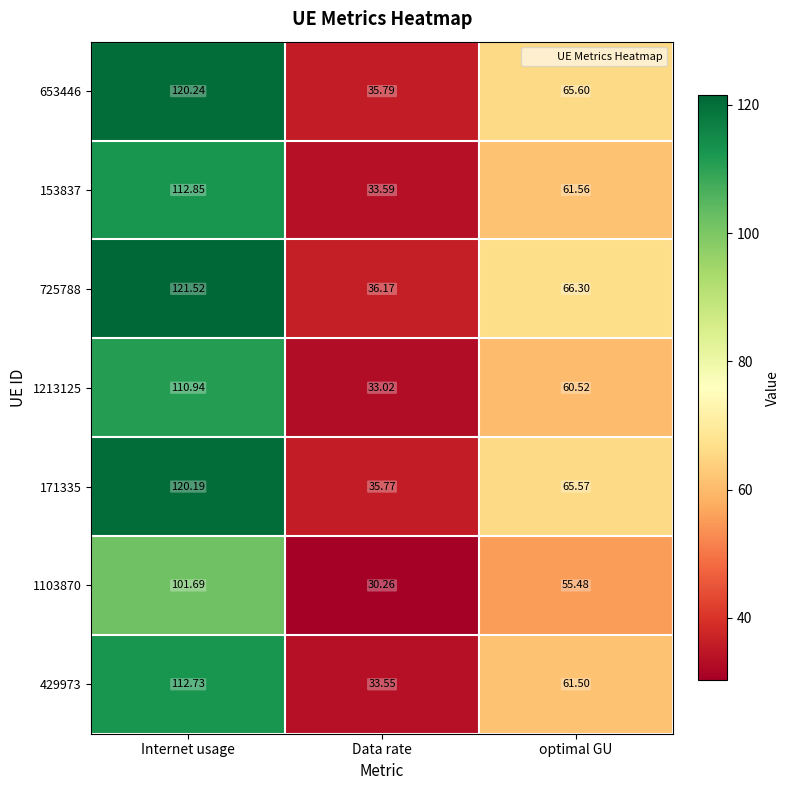

At which category does the chart reach its peak across all series?

Internet usage